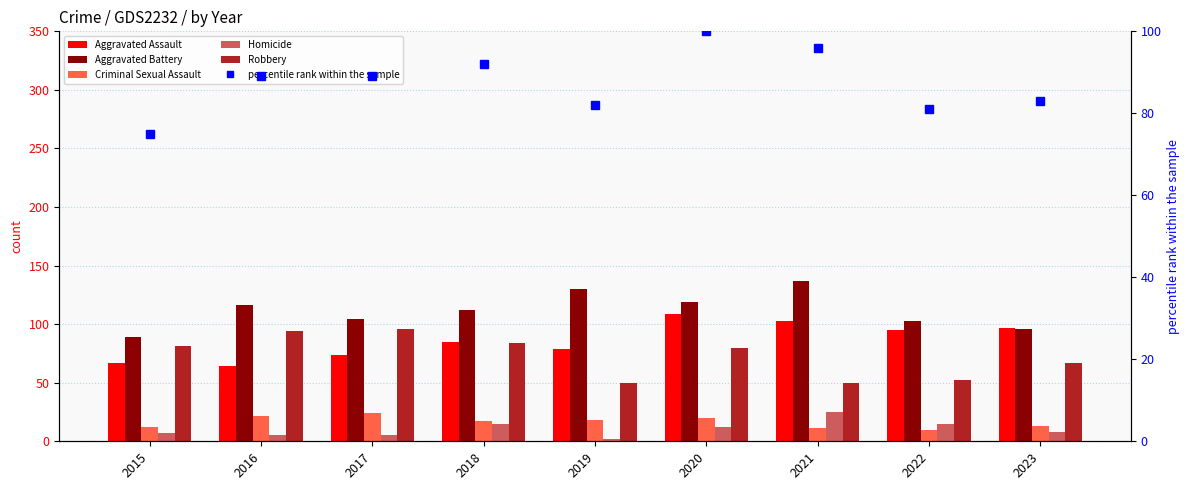

Where does the Criminal Sexual Assault series first go above 17?

2016